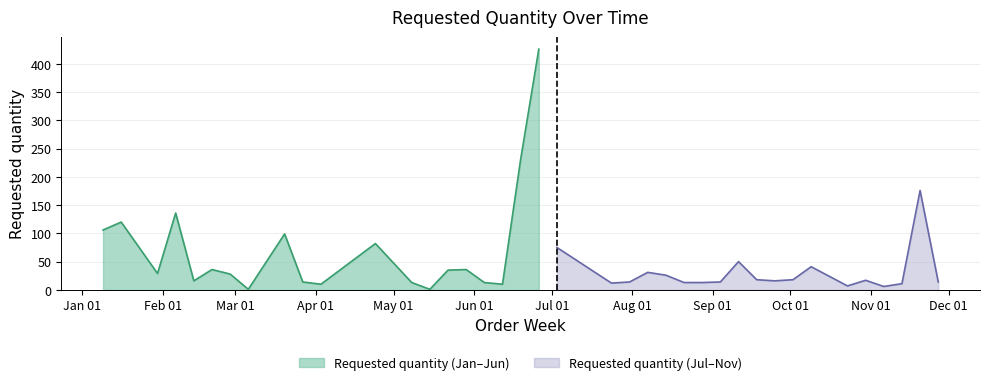

Between 2023-02-06 and 2023-09-11, which is larger?

2023-02-06